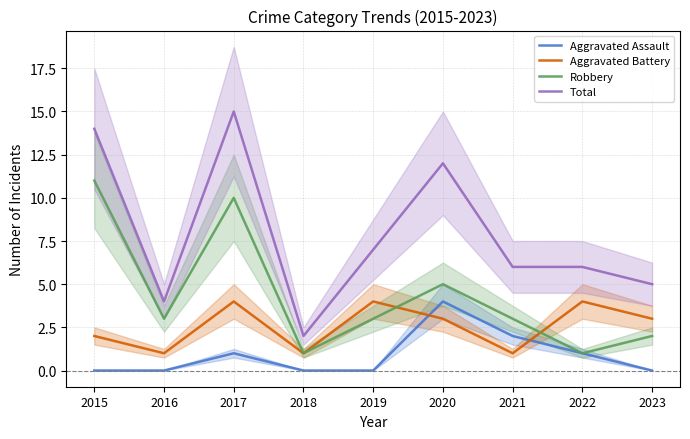

Reading left to right, transcribe all the data shown in this chart.

Aggravated Assault: 2015=0	2016=0	2017=1	2018=0	2019=0	2020=4	2021=2	2022=1	2023=0
Aggravated Battery: 2015=2	2016=1	2017=4	2018=1	2019=4	2020=3	2021=1	2022=4	2023=3
Robbery: 2015=11	2016=3	2017=10	2018=1	2019=3	2020=5	2021=3	2022=1	2023=2
Total: 2015=14	2016=4	2017=15	2018=2	2019=7	2020=12	2021=6	2022=6	2023=5